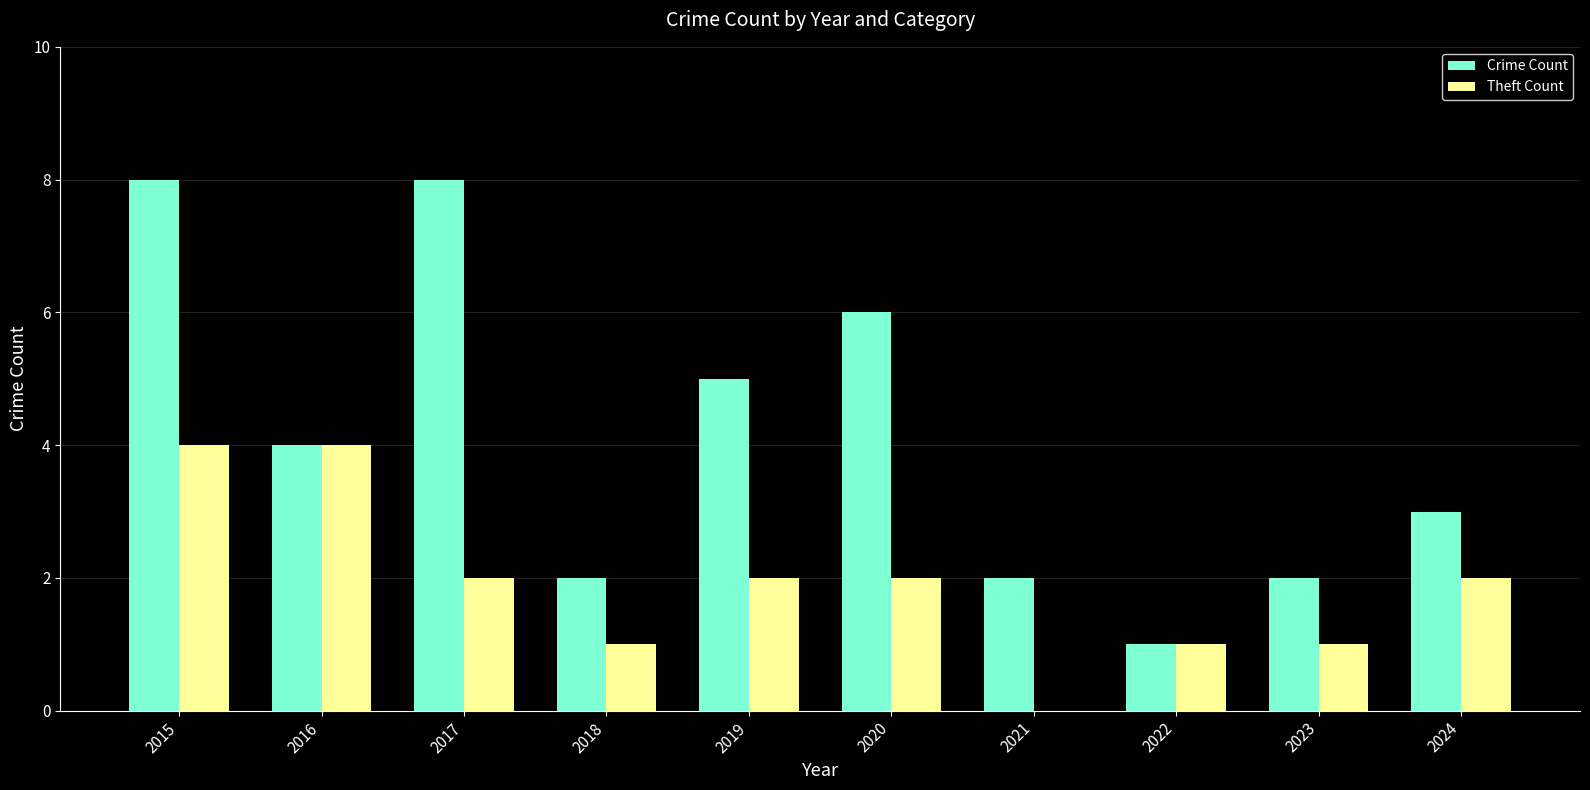

Which series changed the most between 2015 and 2016?

Crime Count